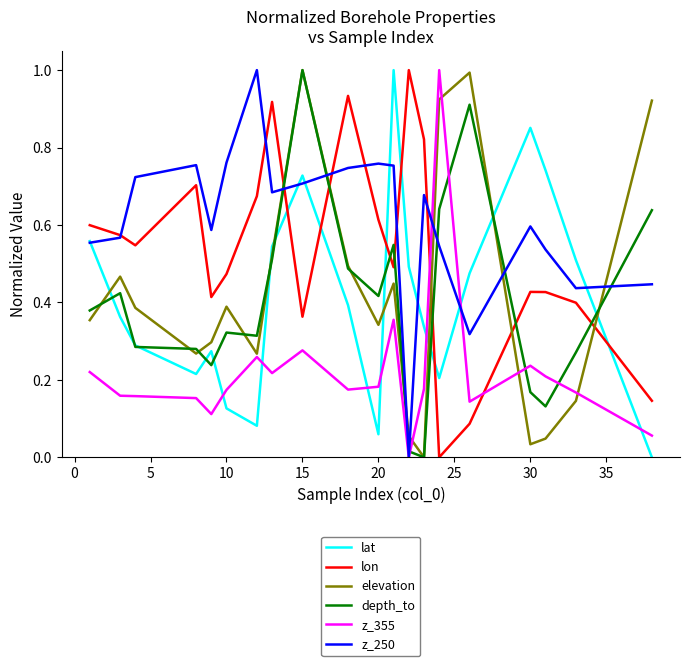

Which series has the largest total across all categories?

z_250